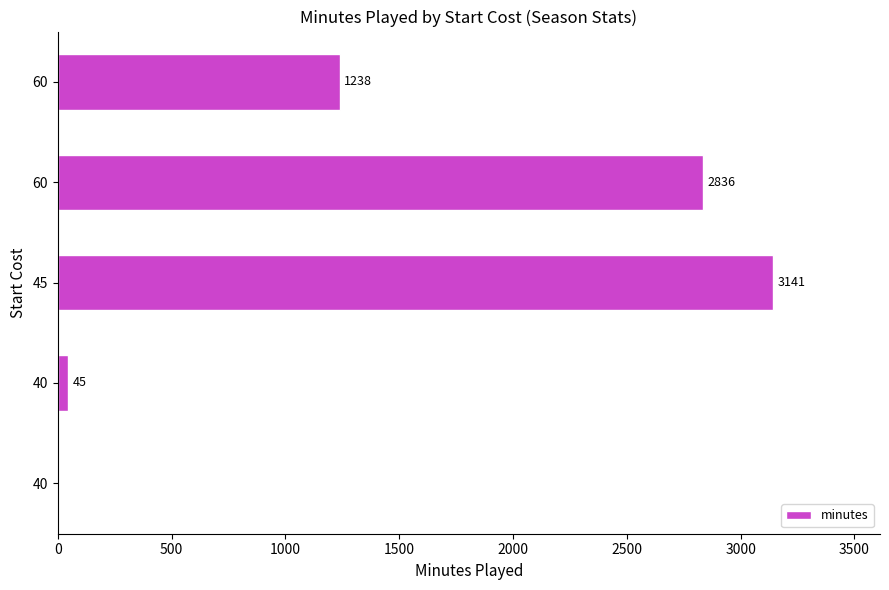

Are the bars horizontal?

Yes